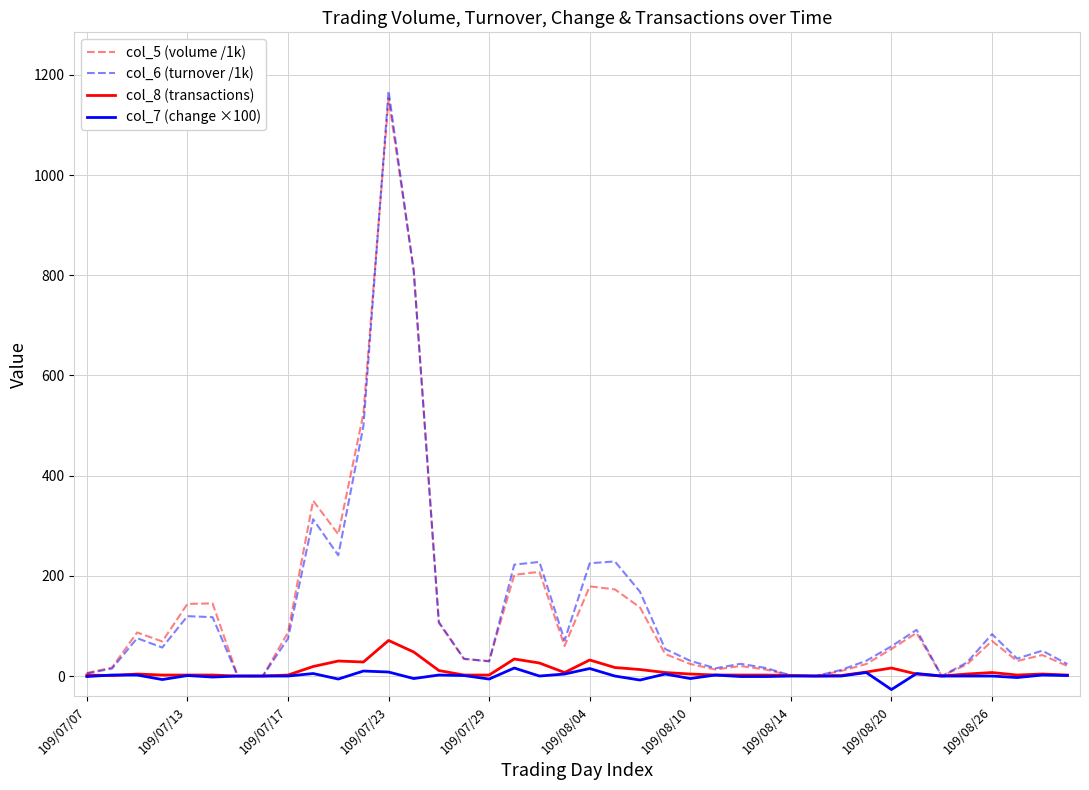

What is the greatest value displayed?

1168.1